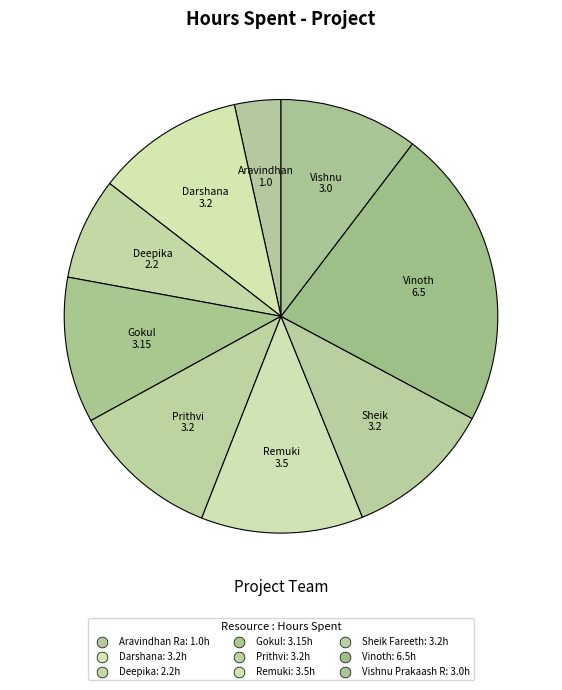

What portion of the pie excludes Vishnu Prakaash R?

89.6%